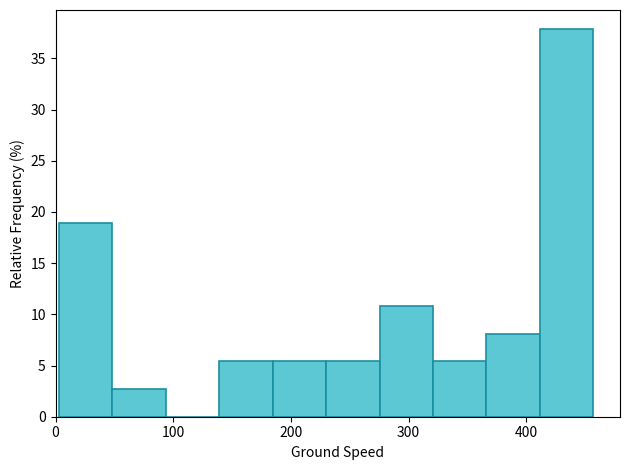

Reading left to right, list every bar in this chart as the range it spans on the x-axis followed by its height. Neither the bar edges nor the heights are printed on the chart, so give them approximately, as read against the axes.

0 to 50: 19.0
50 to 90: 2.5
90 to 140: 0
140 to 180: 5.5
180 to 230: 5.5
230 to 280: 5.5
280 to 320: 11.0
320 to 370: 5.5
370 to 410: 8.0
410 to 460: 38.0